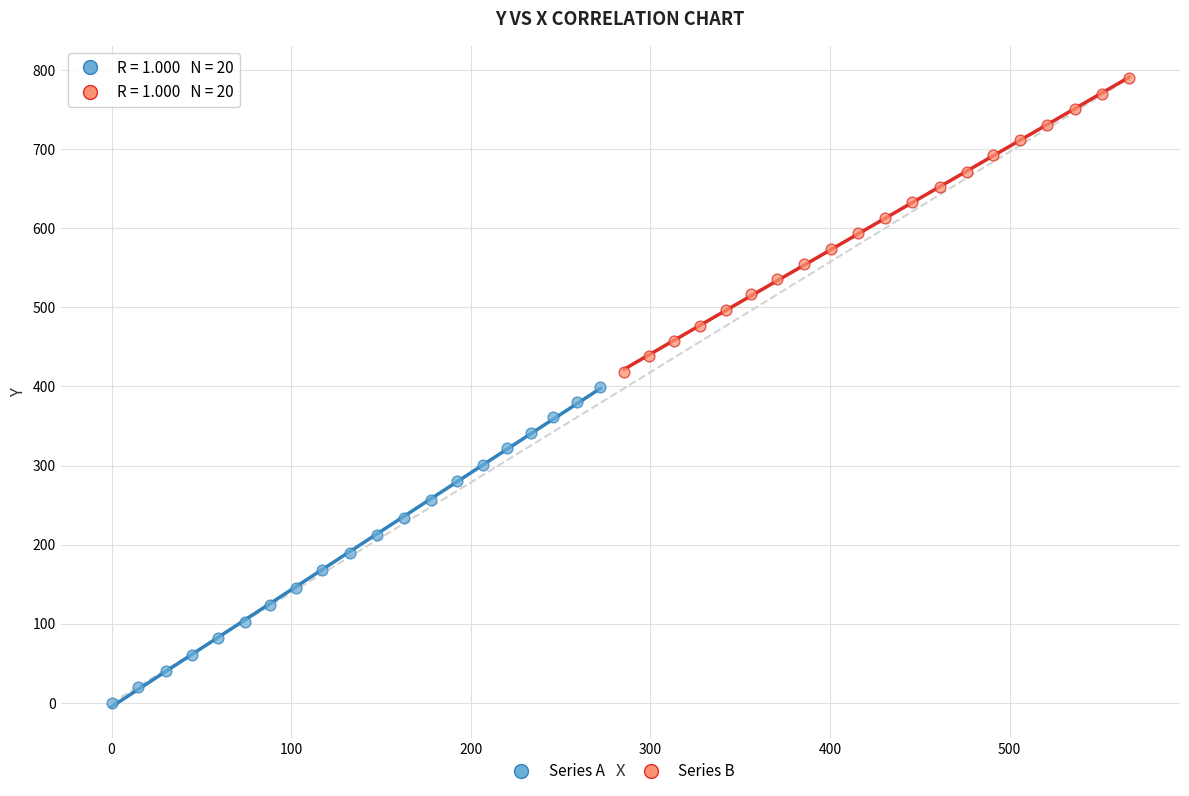

Which series reaches the maximum Y coordinate?

Series B